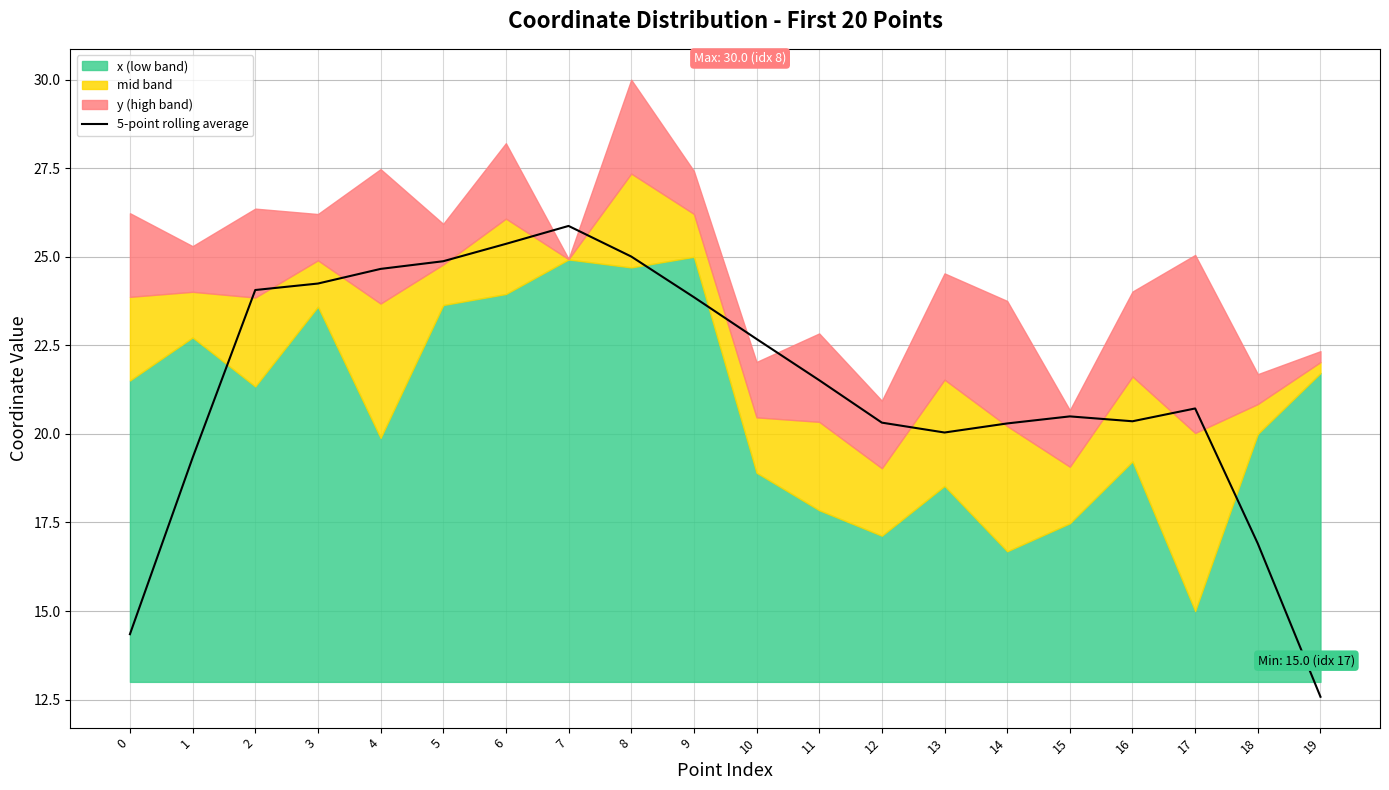

Which category has the lowest value in the 5-point rolling average series?

19